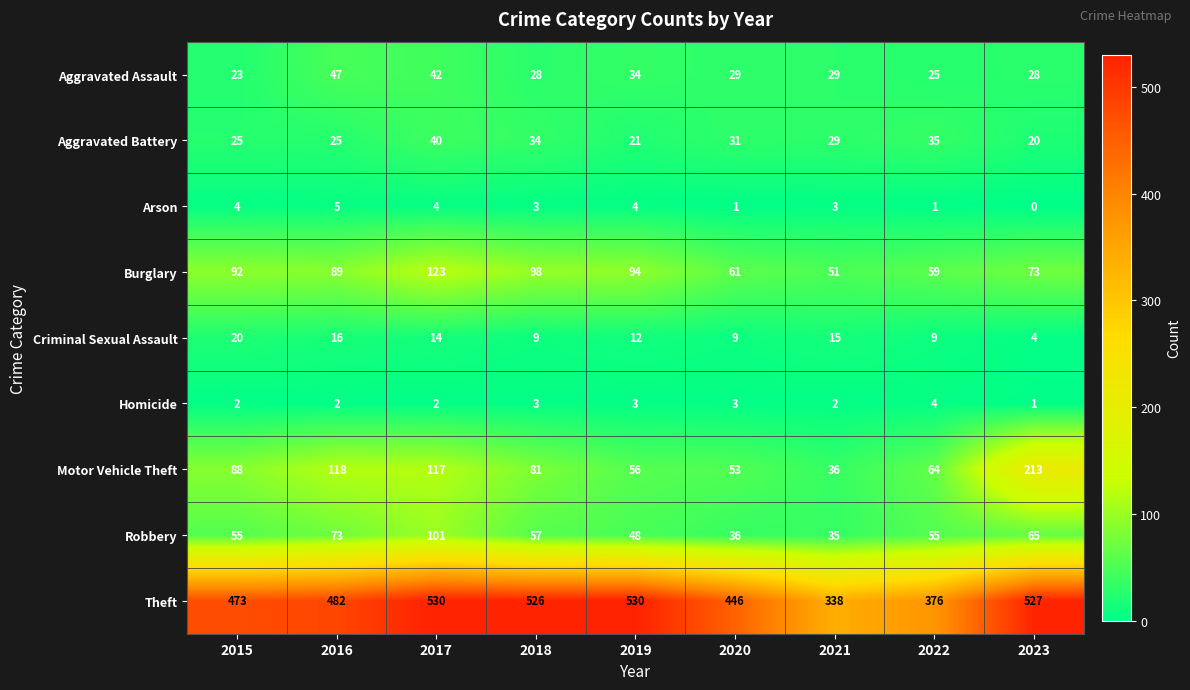

At which category does the chart reach its minimum across all series?

2023